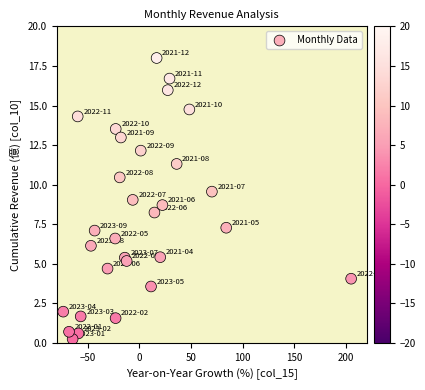

What is the range of Y values (max minus min)?

17.7